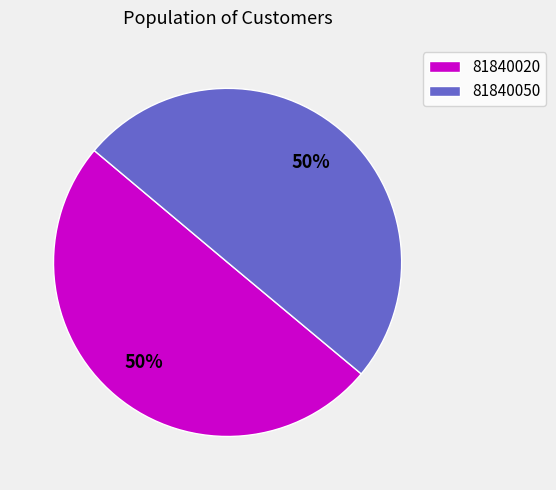

Combined, do 81840020 and 81840050 account for over 50%?

Yes